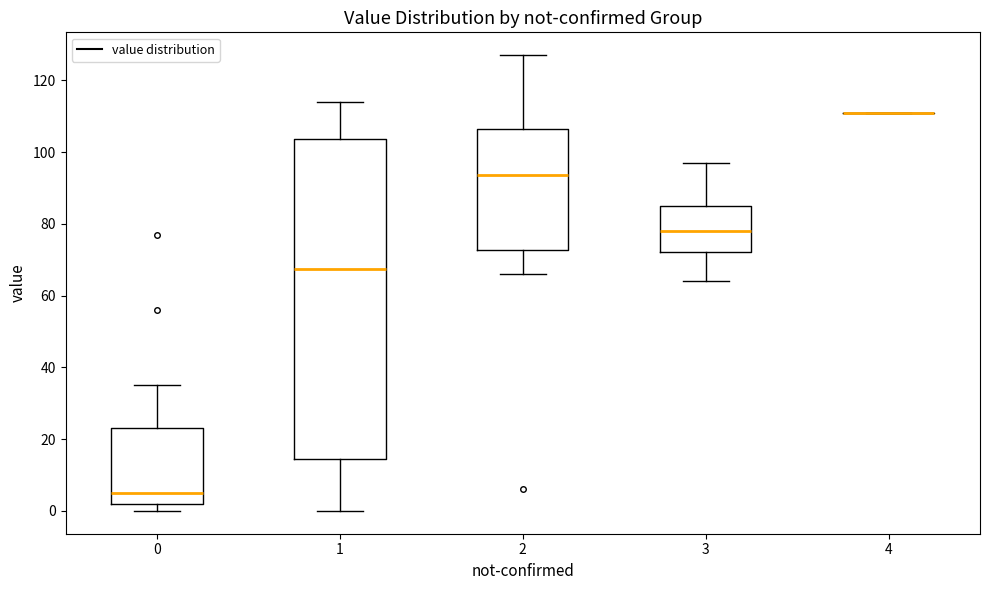

Comparing the boxes themselves (not the whiskers), which one is the tallest?

1